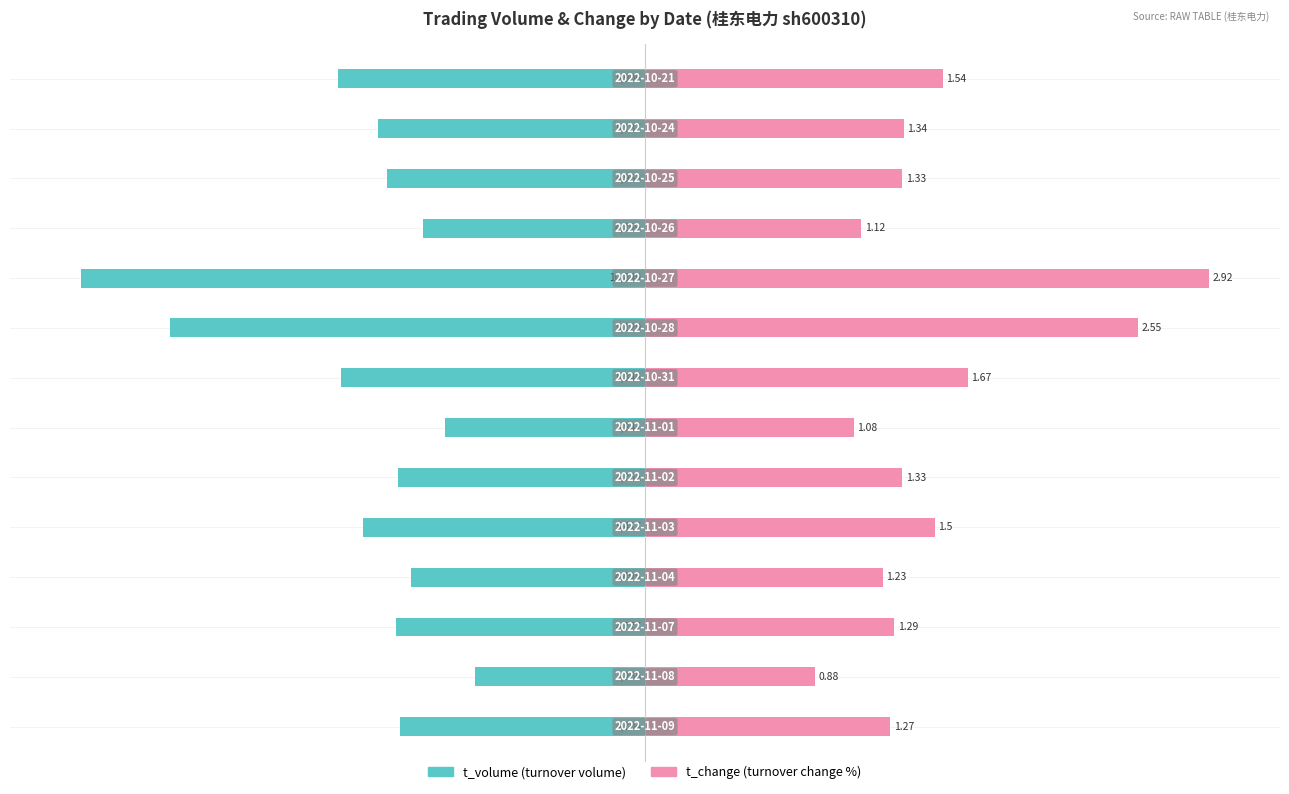

How many bars are there in total?

28